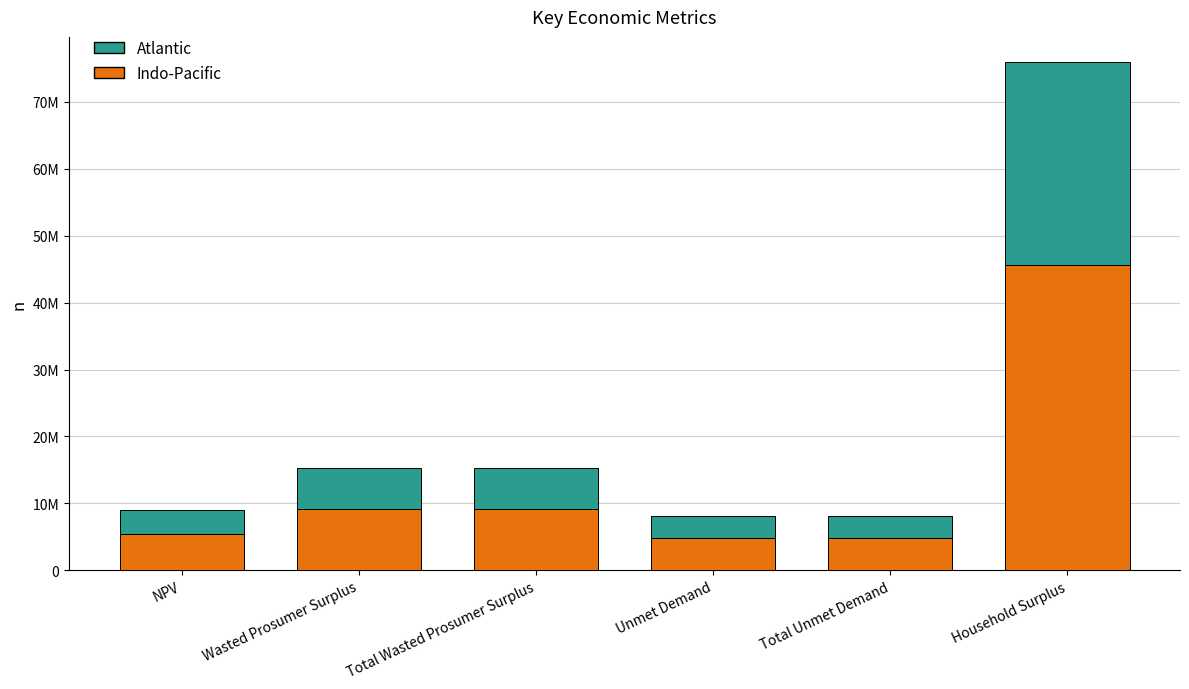

What are all the series names shown in the legend?

Atlantic, Indo-Pacific